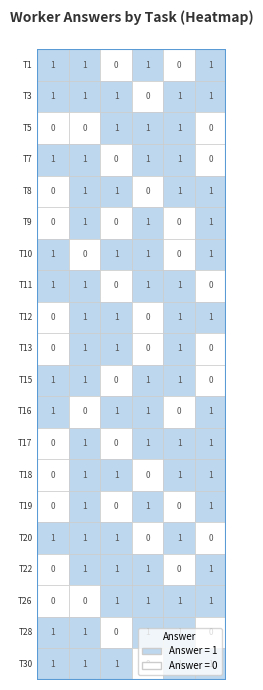

What is the total value across all series at task_22?

4